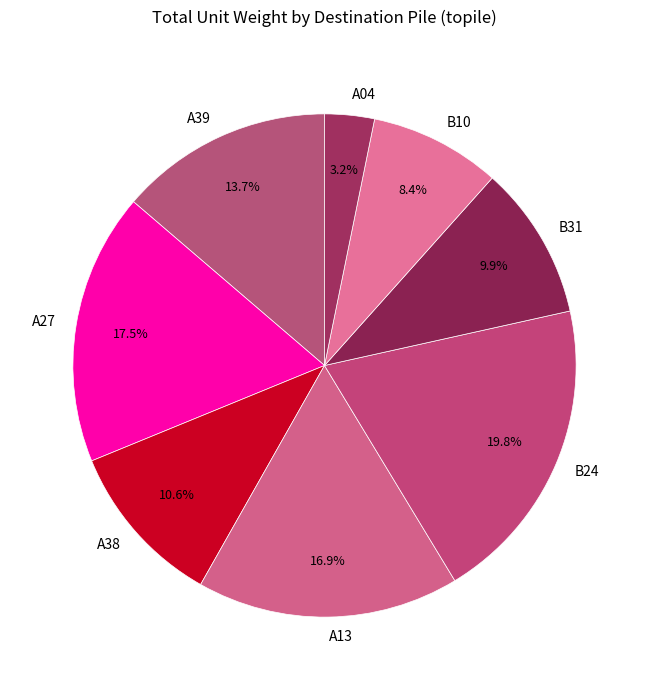

To the nearest percent, what is the difference between the B31 and A04 slice percentages?

7%